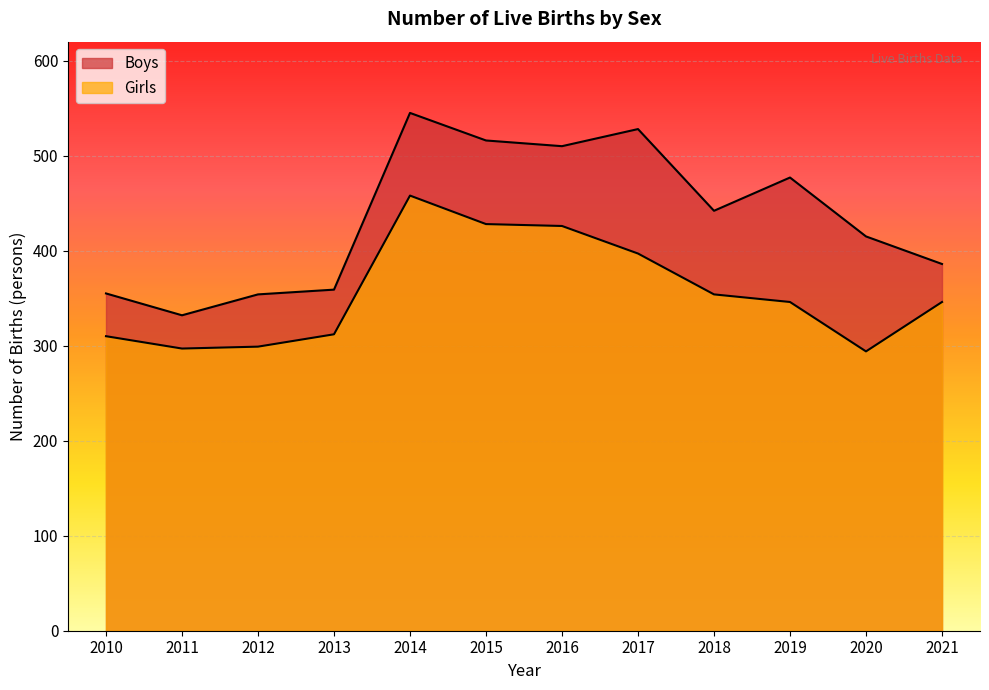

Rank the series by their average value, from highest to lowest.

Boys, Girls